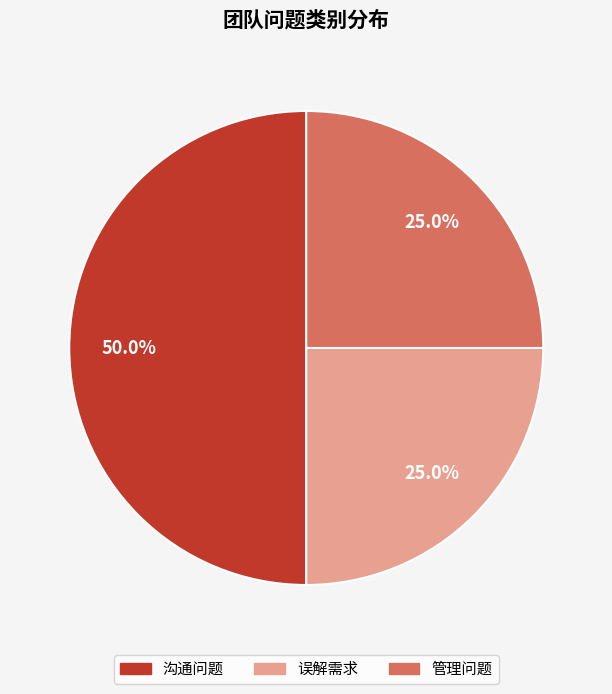

How many slices are in this pie chart?

3